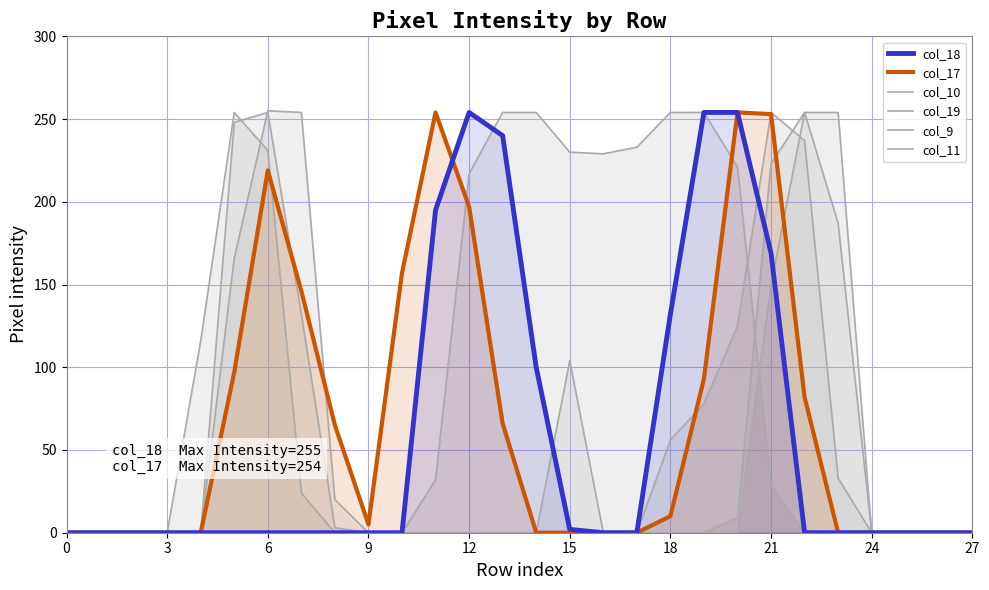

What is the average value of the col_18 series?

57